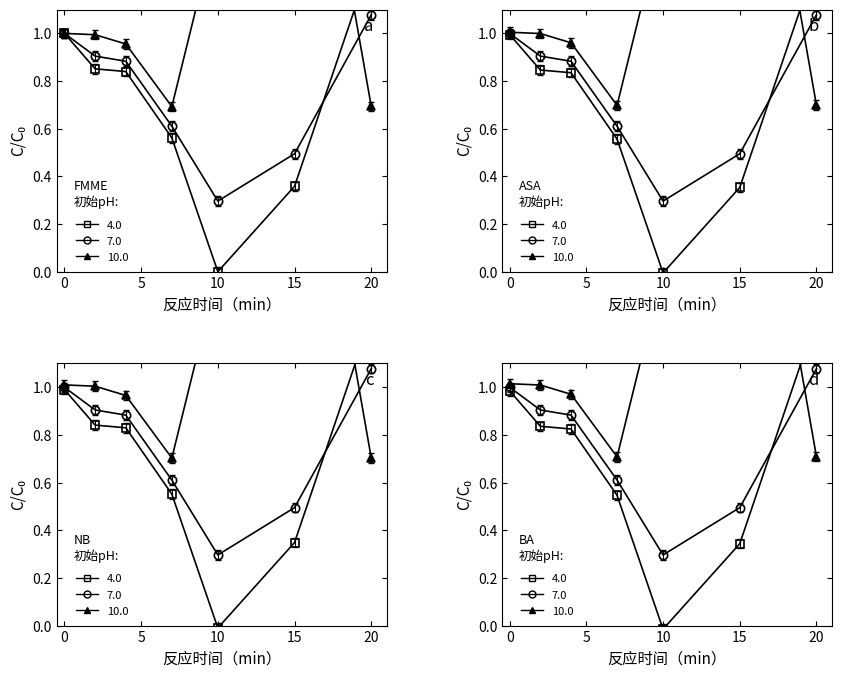

How many data points in pH 10.0 are less than 1?

3